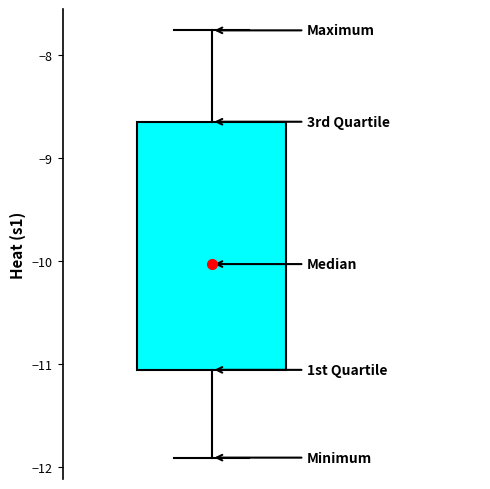

Read this box plot against the y-axis: the position of the median line, the range covered by the box, and the ends of both whiskers. The values are not printed on the chart, so give them approximately, as read against the axis.

median -10.0, box -11.1 to -8.6, whiskers -11.9 to -7.8